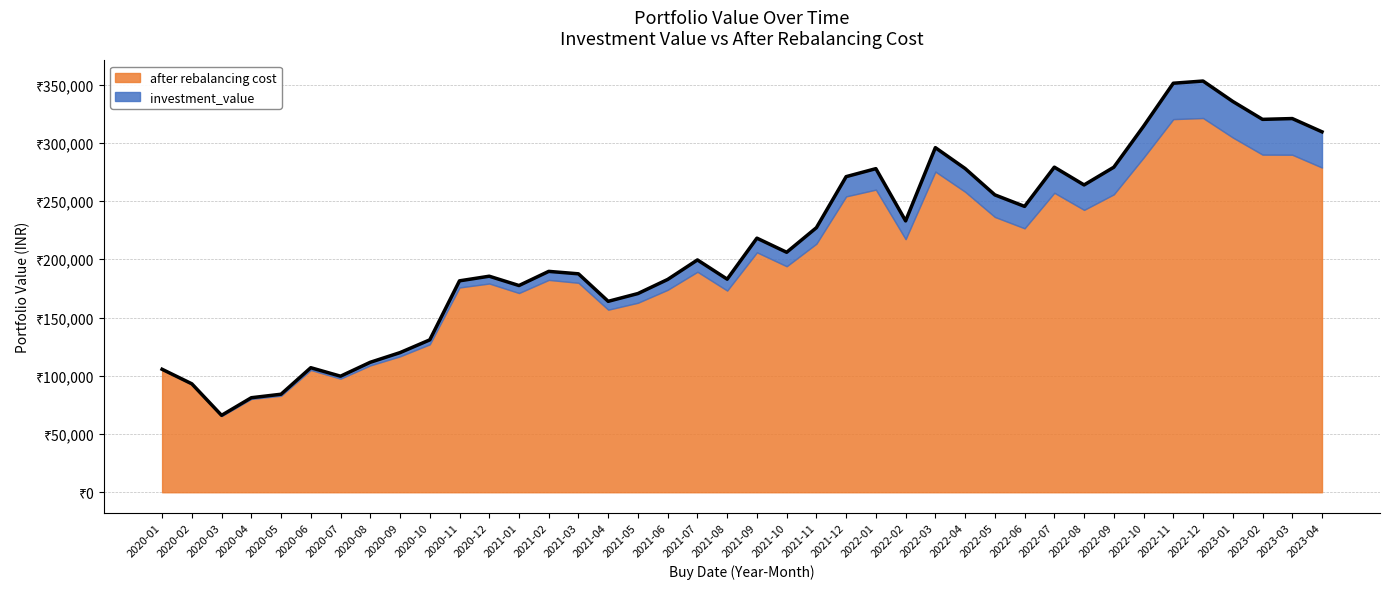

What is the maximum value shown in the chart?

352995.0